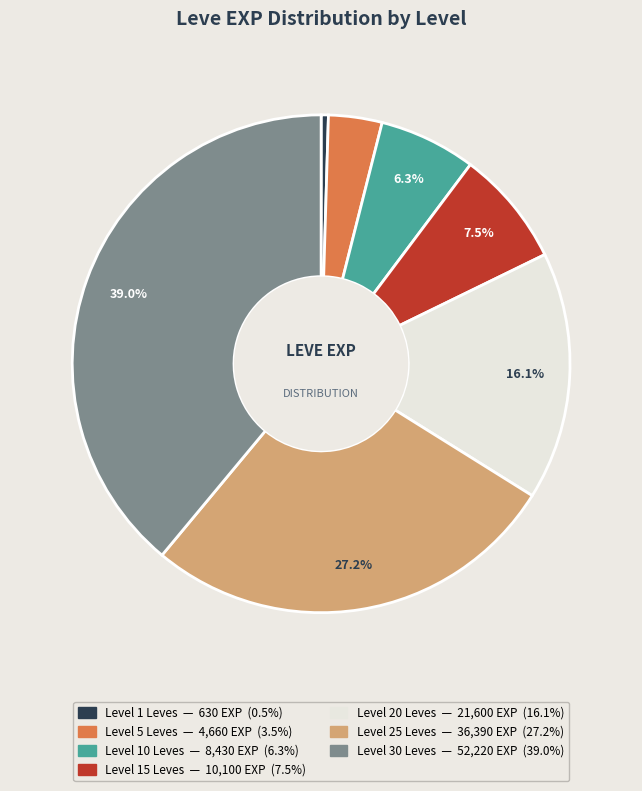

Is there any slice that represents more than half of the pie?

No